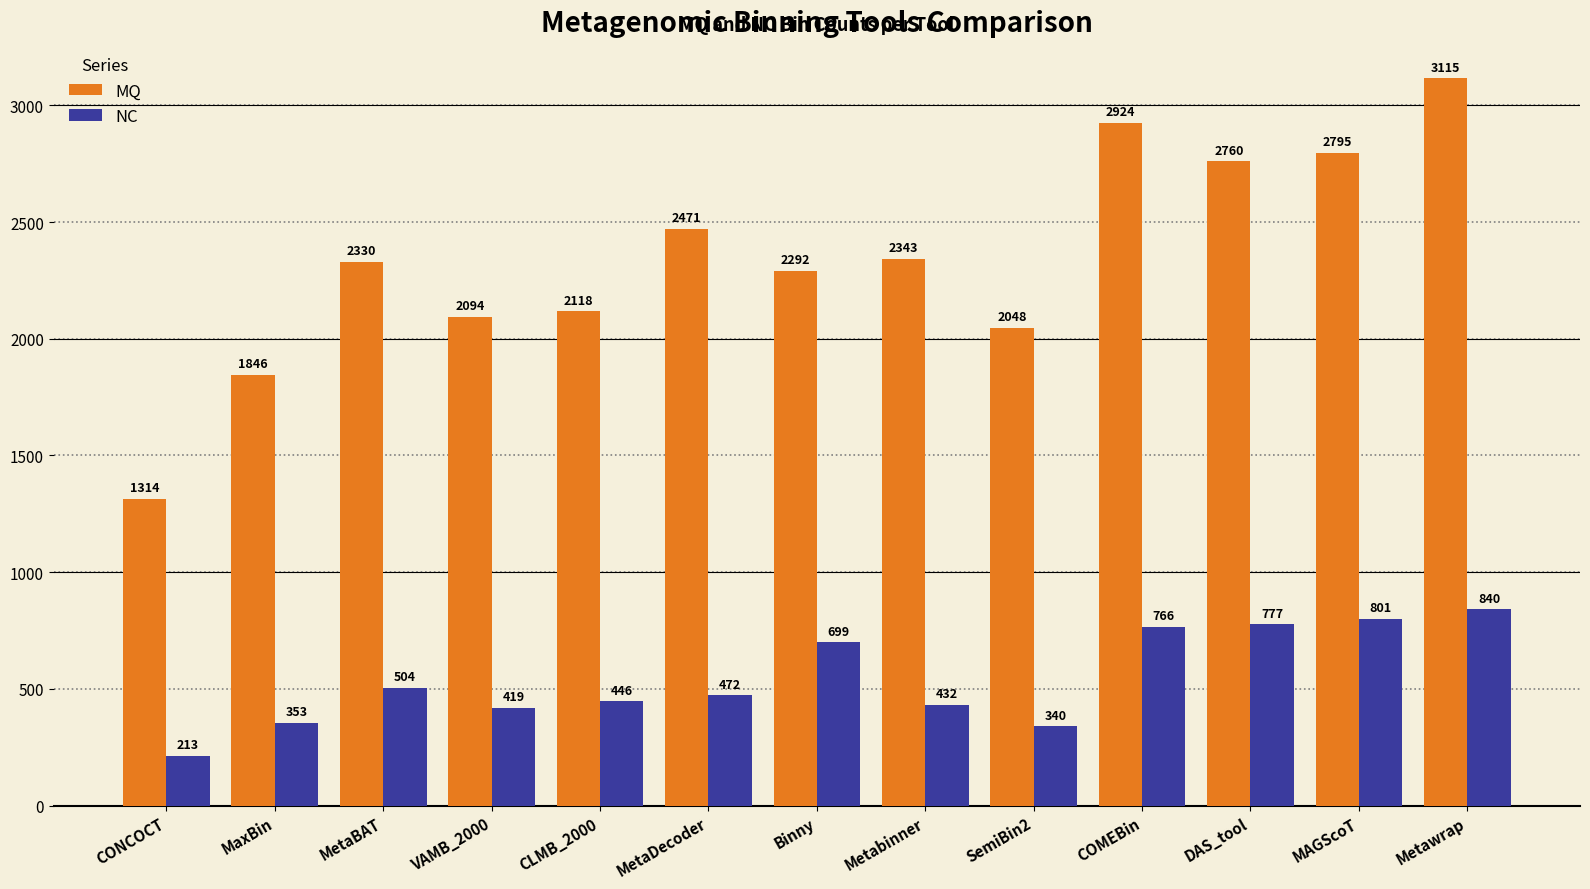

Which series has the largest total across all categories?

MQ